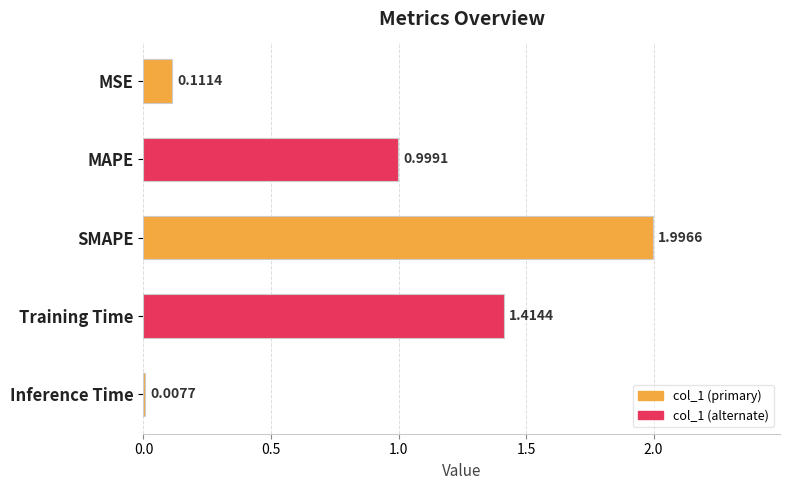

What is the average value?

0.9